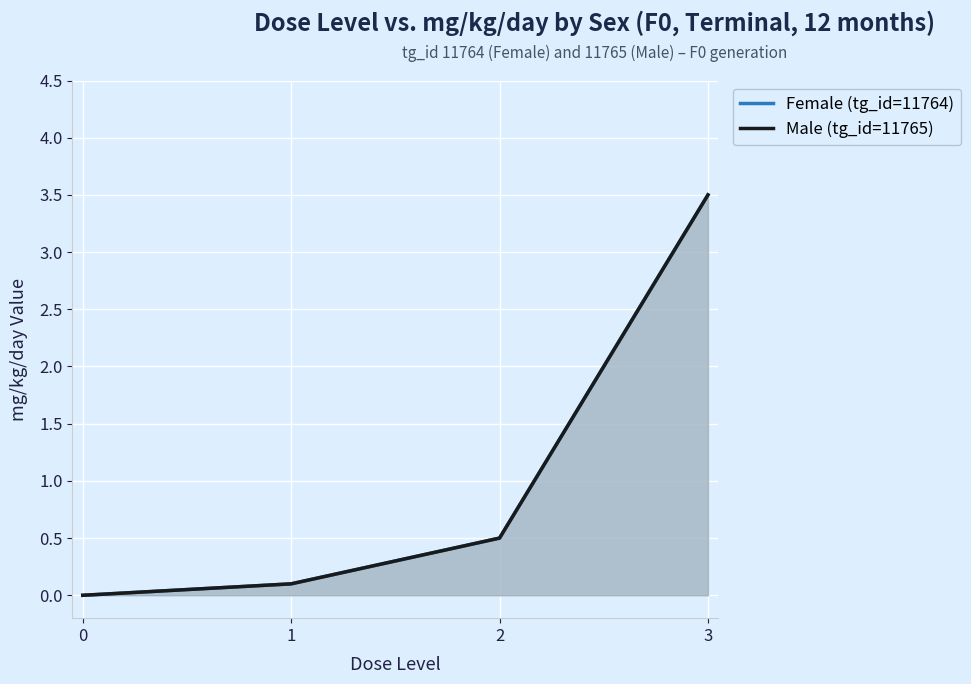

At 2, list the series in order from largest to smallest.

Female (tg_id=11764), Male (tg_id=11765)